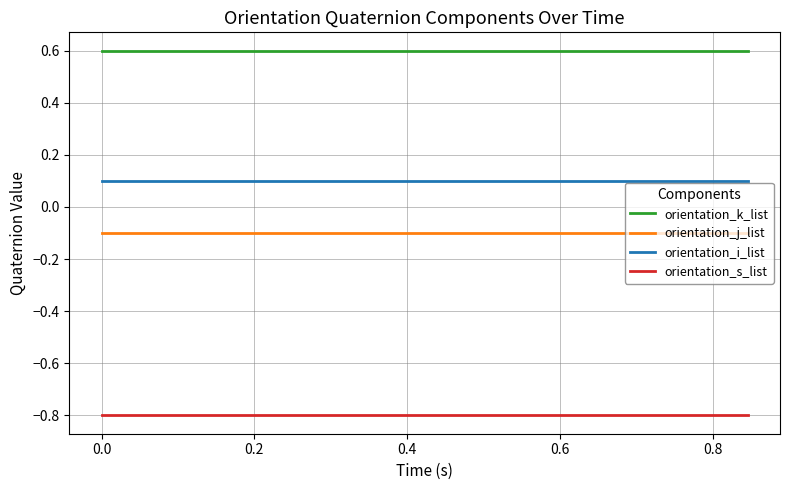

What is the maximum value for orientation_s_list?

-0.8